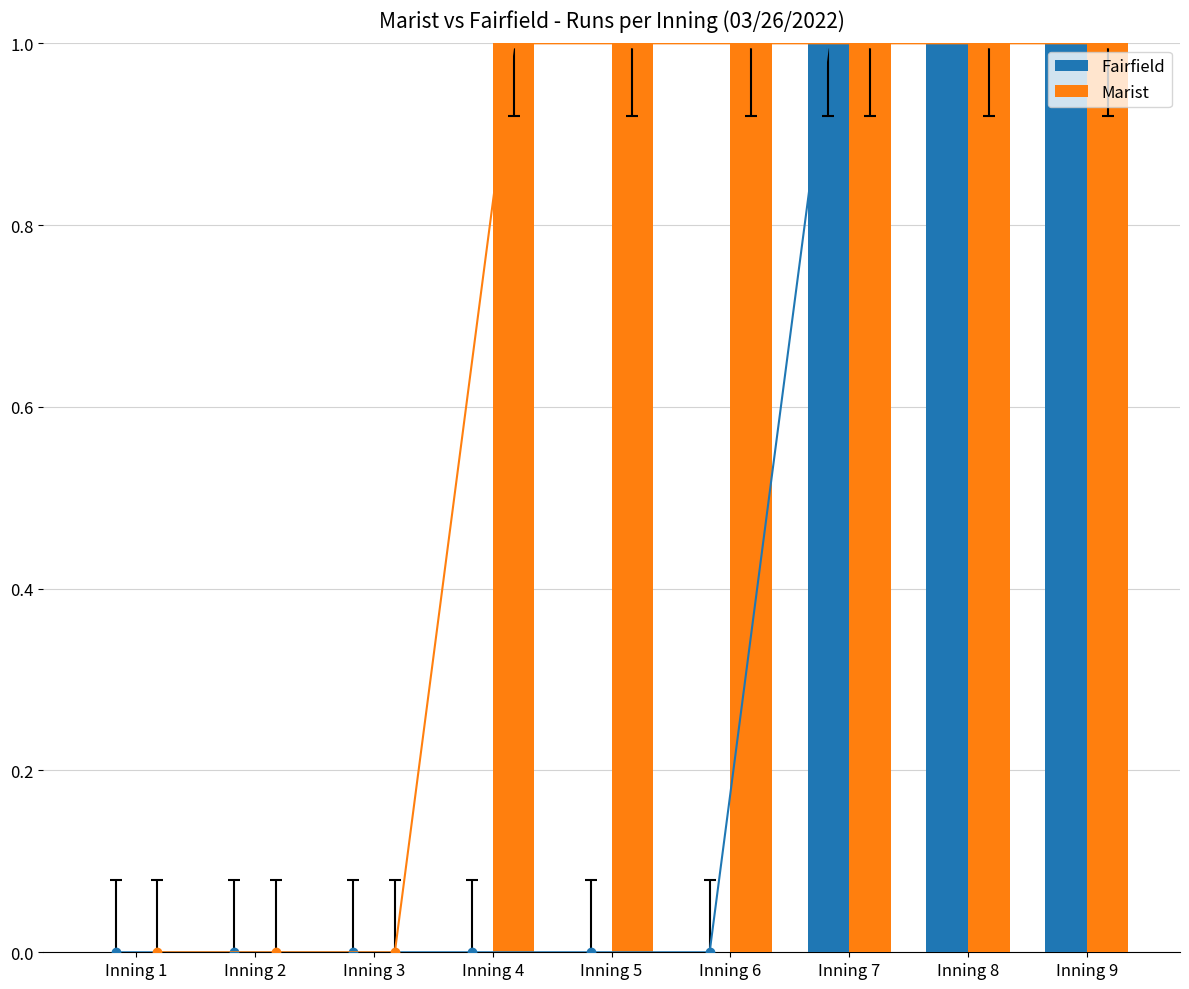

How many data points does each series have?

9